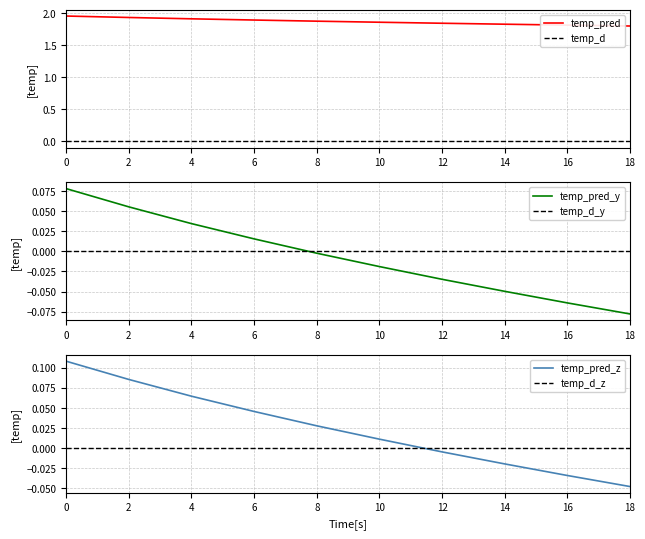

The value of temp_pred at 14 is 2.6. True or false?

False